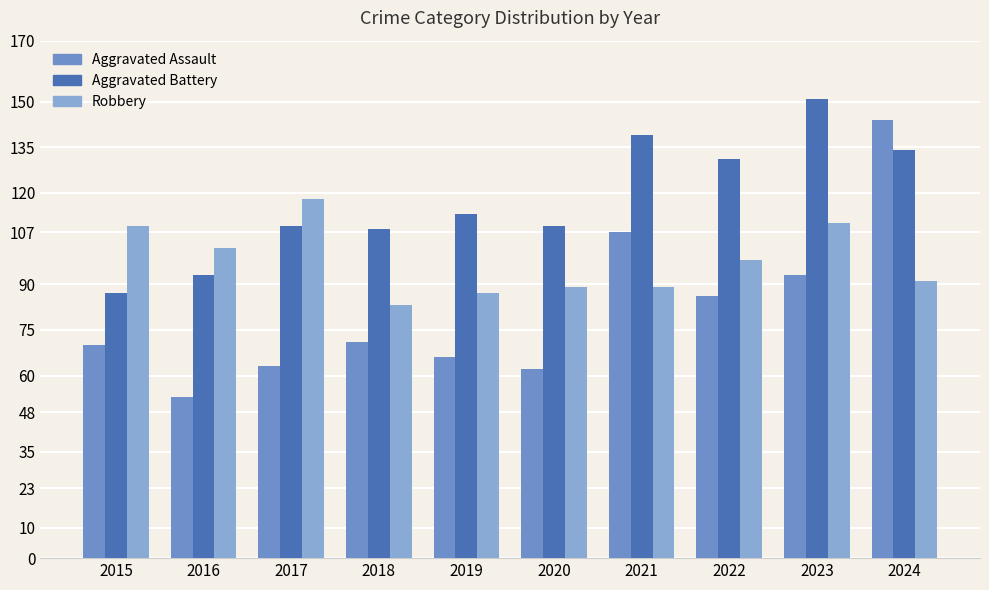

The Robbery series shows 83 at 2018. True or false?

True